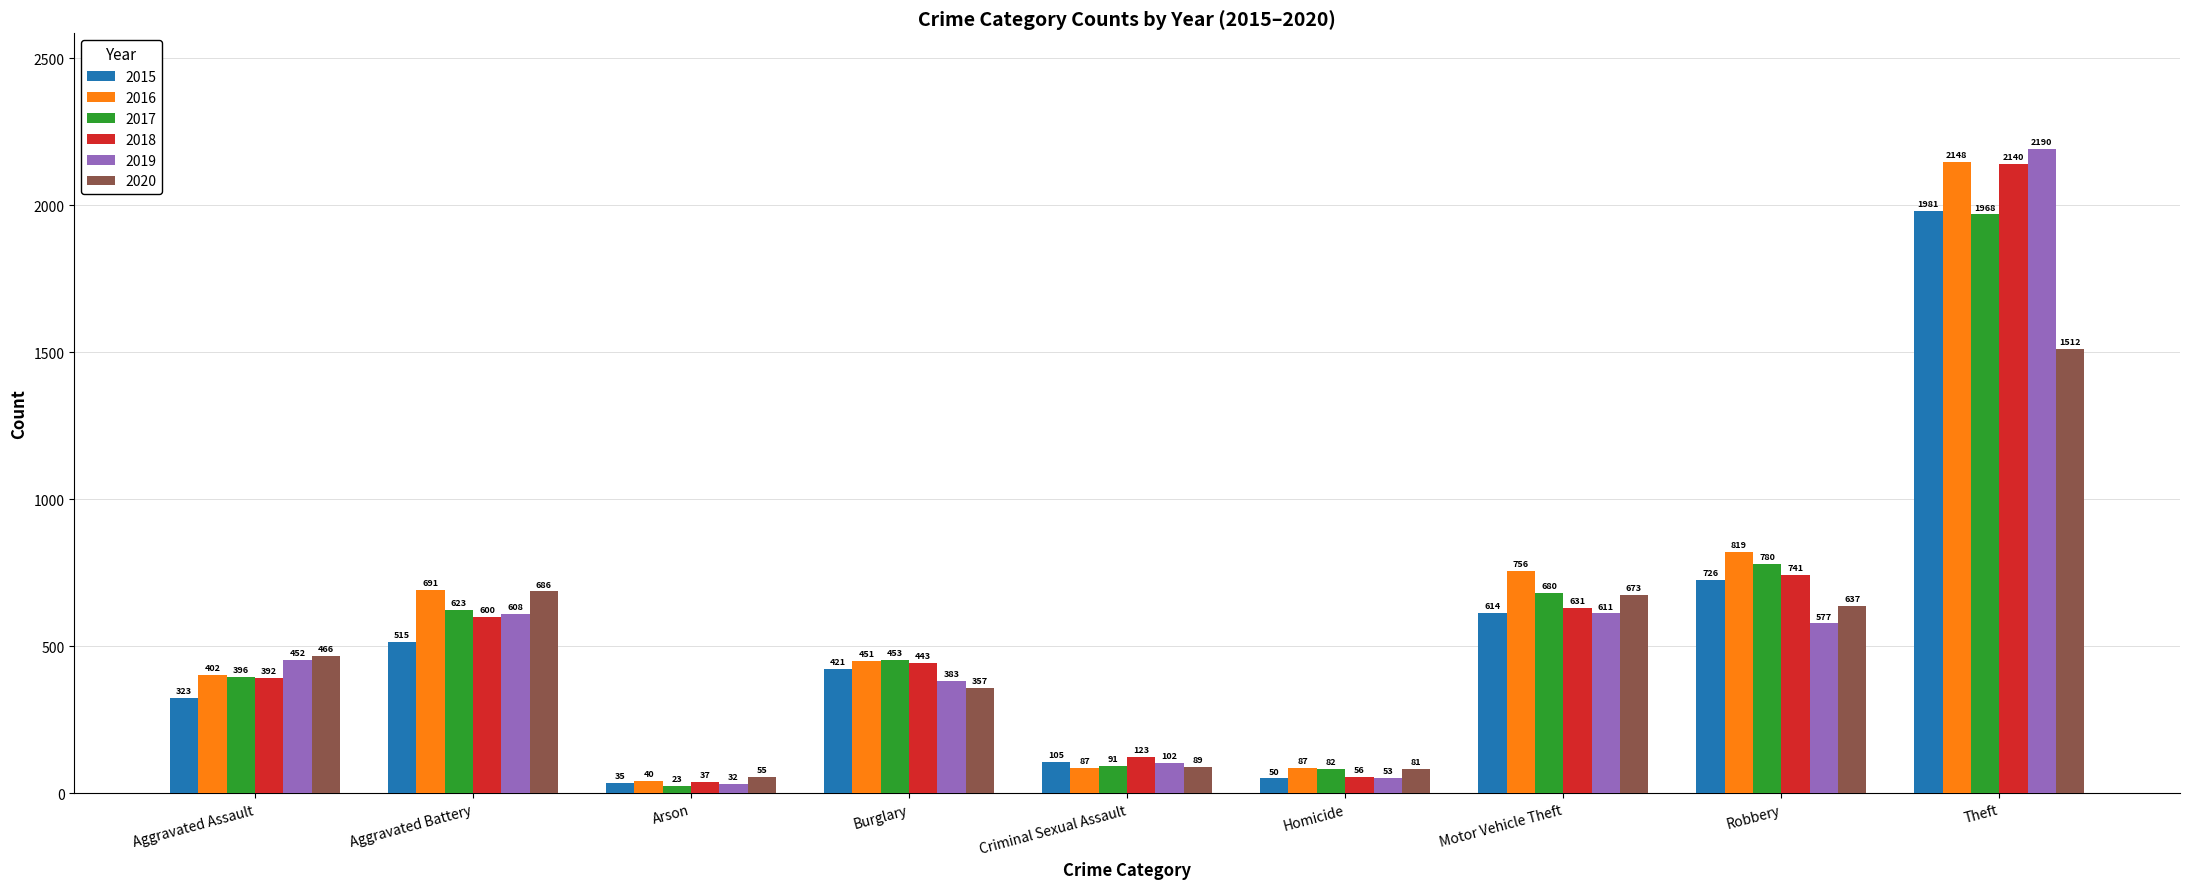

What is the greatest value displayed?

2190